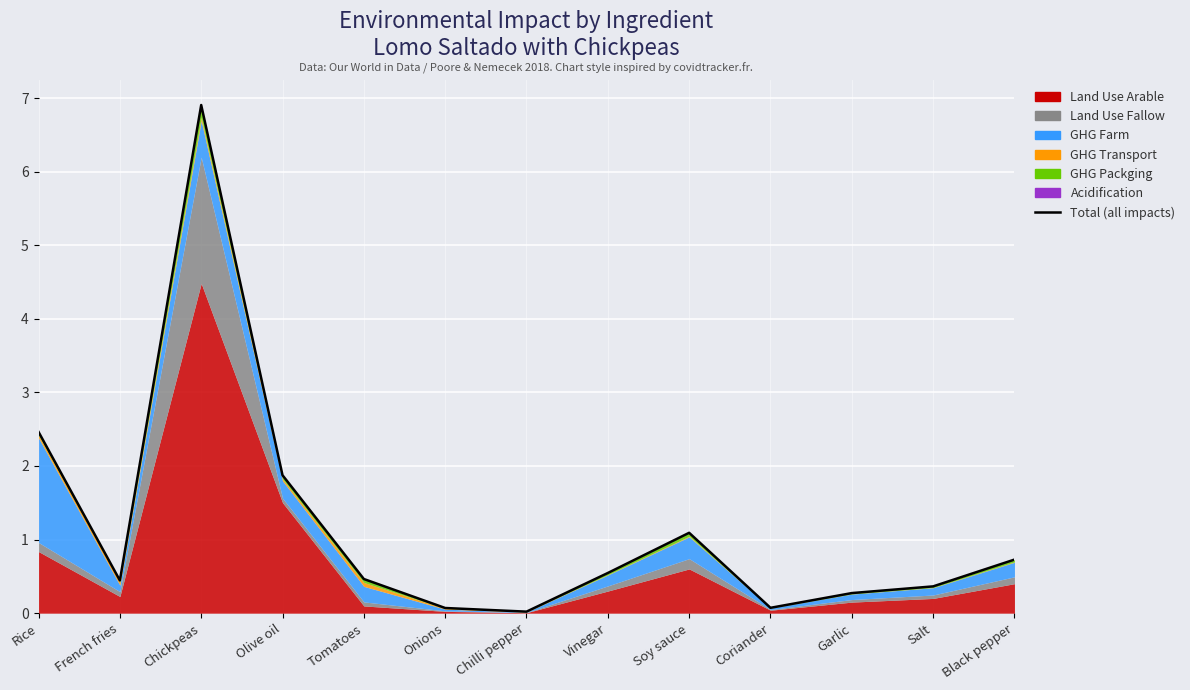

Is it true that the value at Chickpeas is 10.7?

False